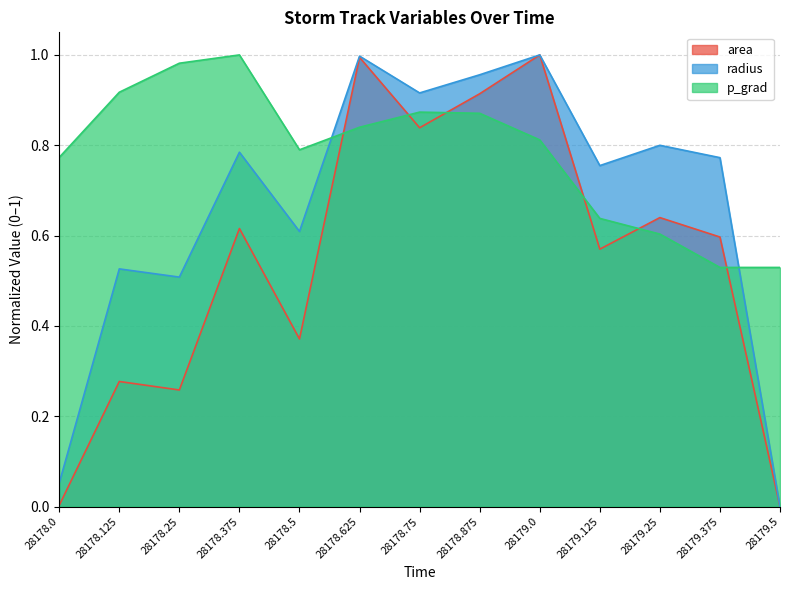

Rank the series by their average value, from highest to lowest.

p_grad, radius, area